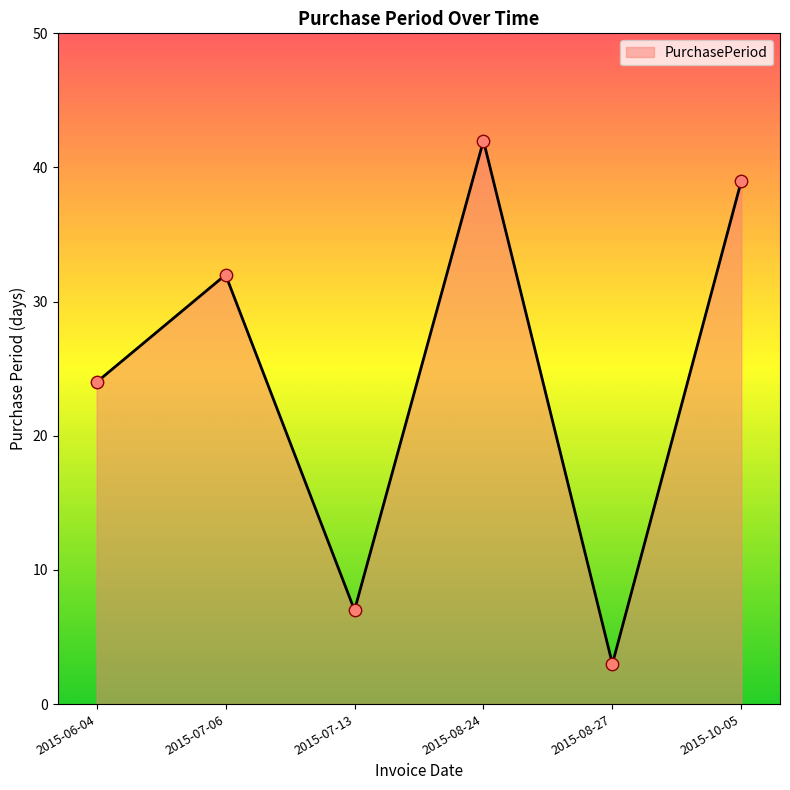

Approximately how many times larger is the value at 2015-07-13 compared to 2015-07-06?

0.2